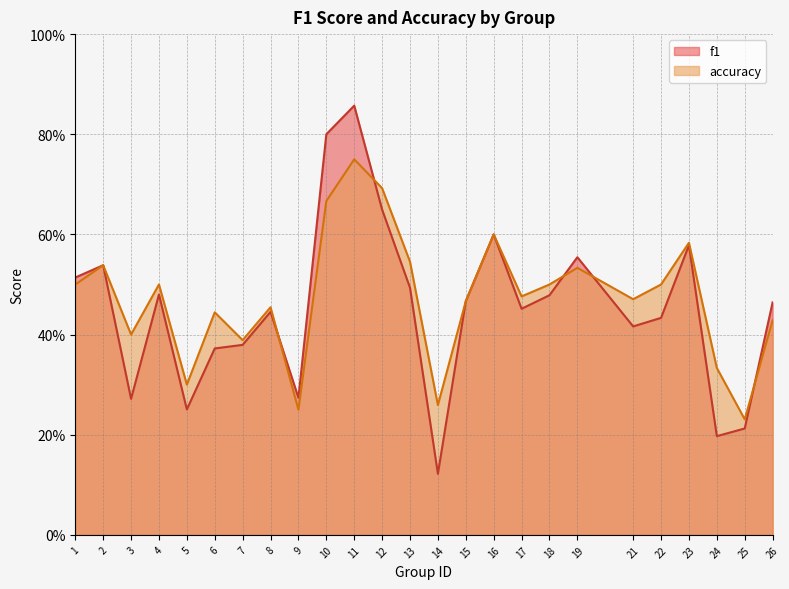

What is the value of the f1 point at the 9th from the left?

0.3